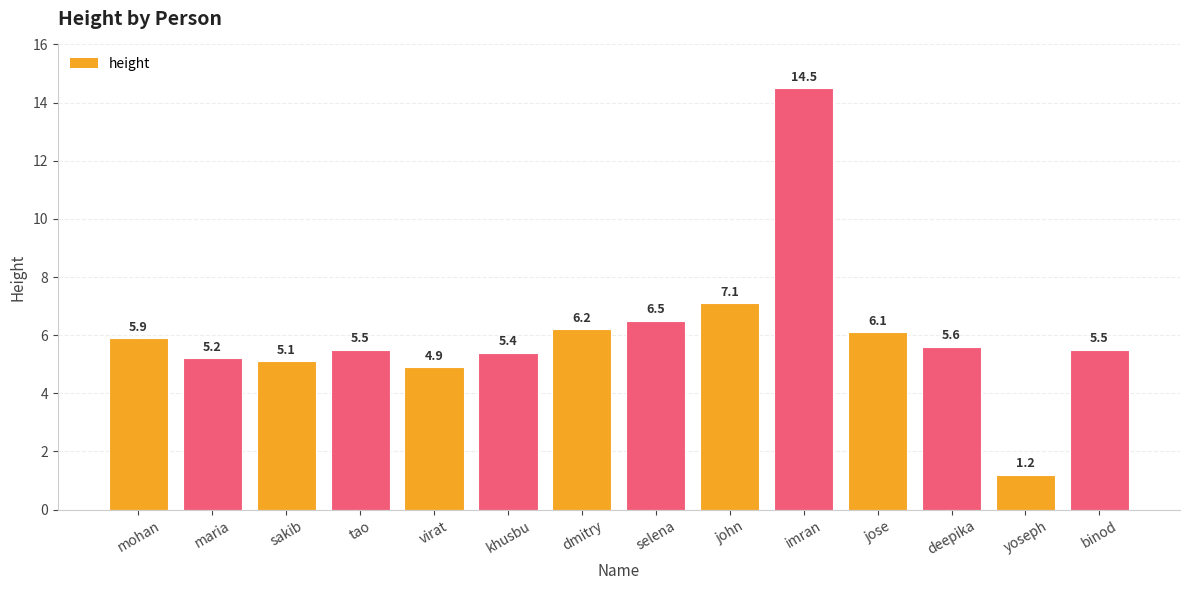

True or false: the data shows 8.3 at tao.

False